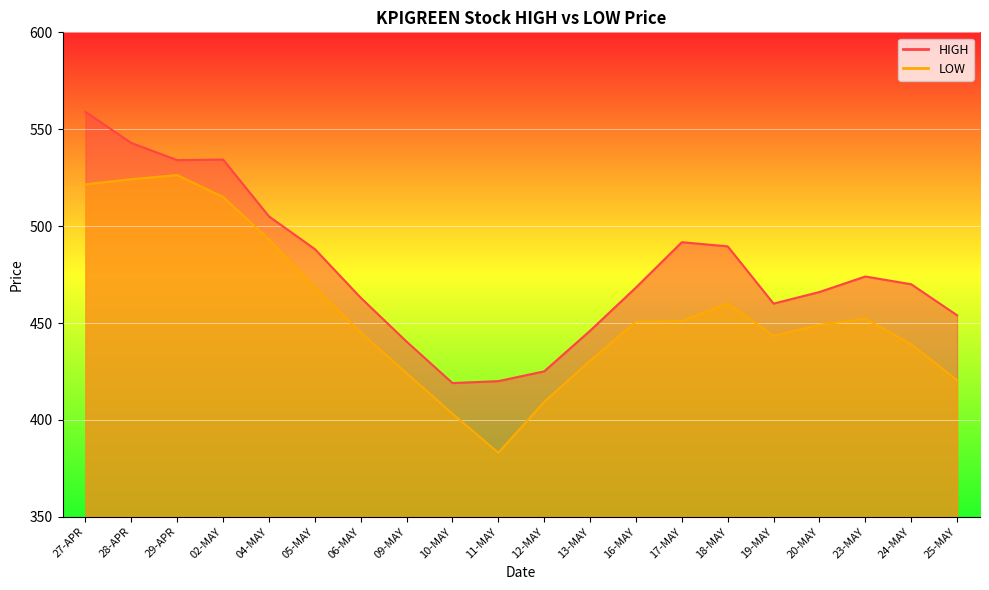

What is the spread (max minus min) of values at 17-MAY?

40.7